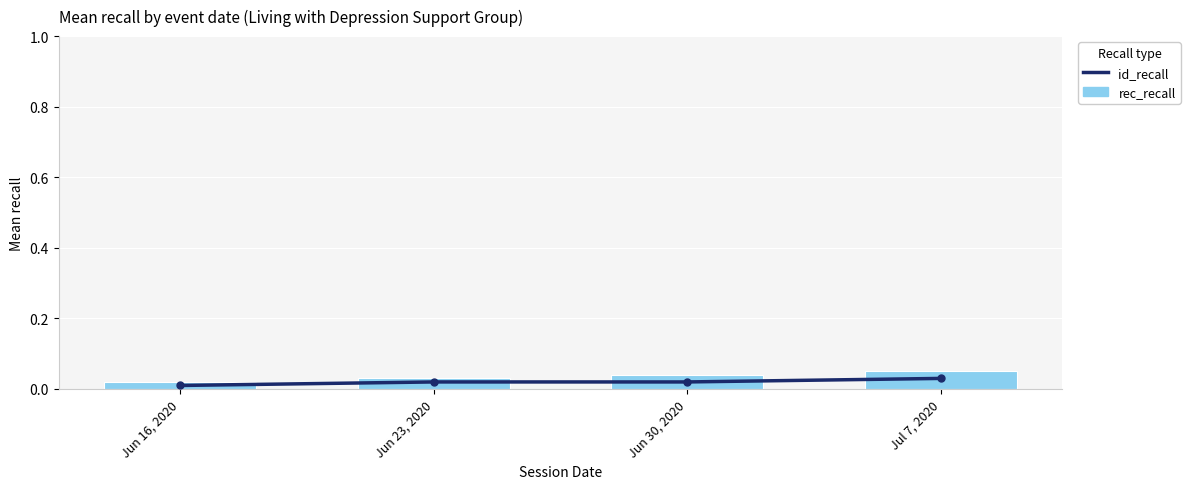

How many id_recall values are between 0 and 1?

4